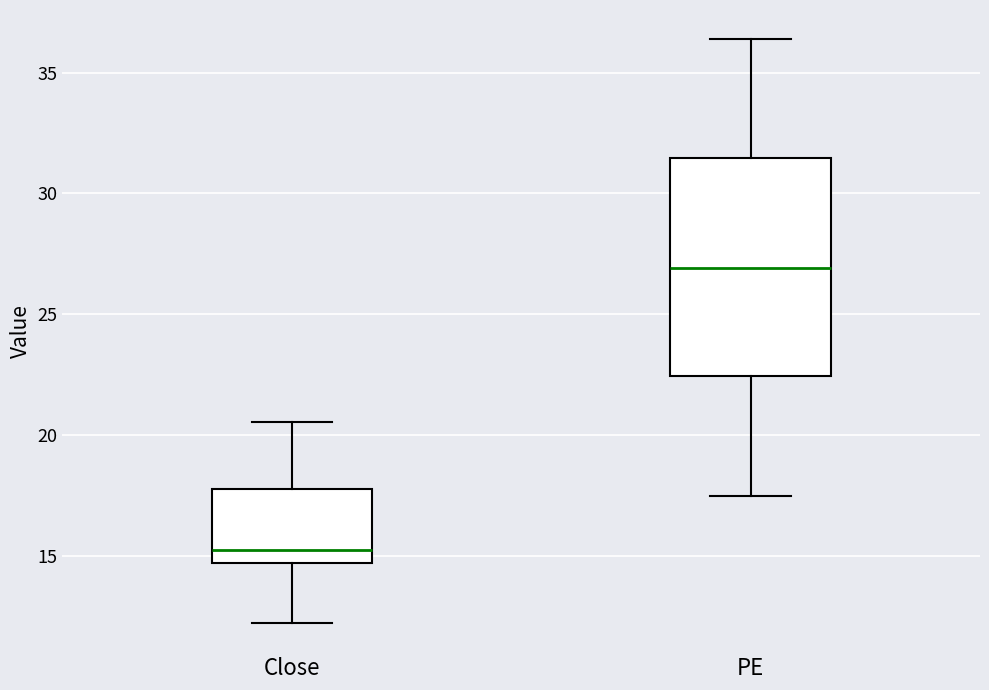

Comparing the boxes themselves (not the whiskers), which one is the tallest?

PE